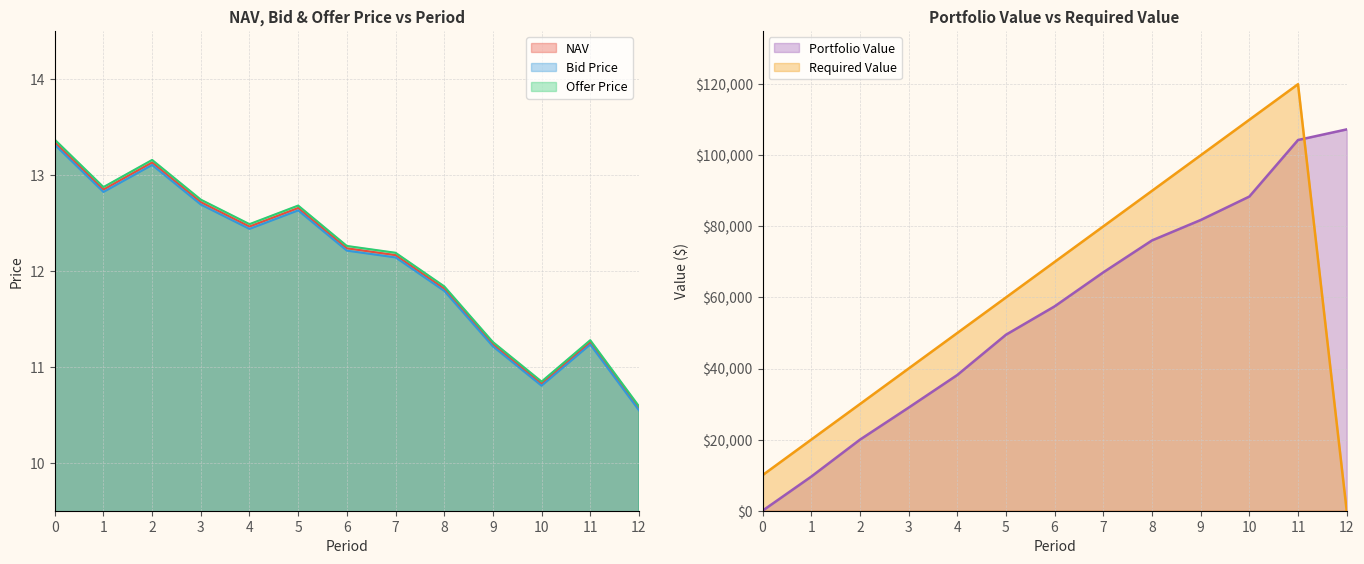

Count the number of categories in the chart.

13